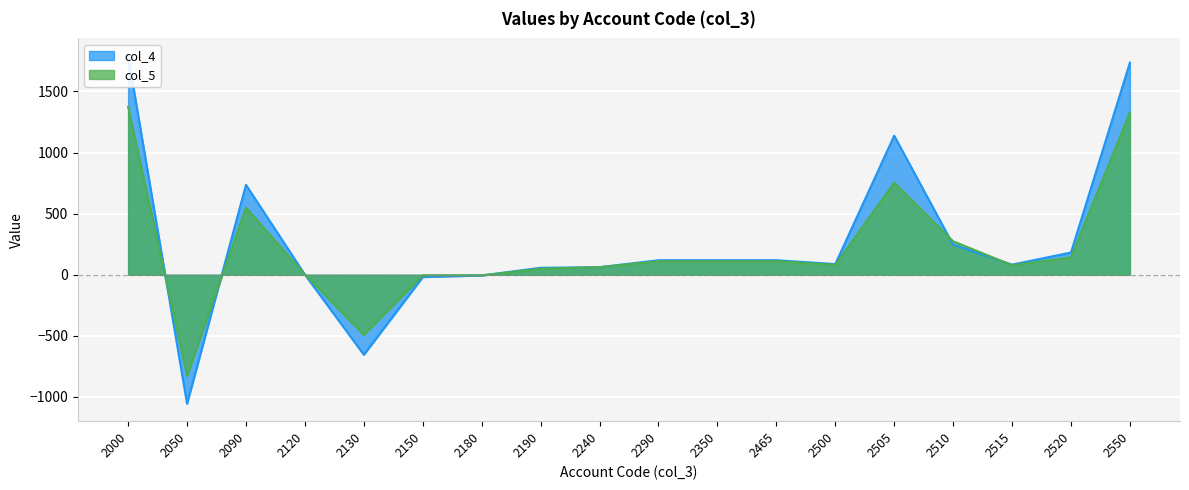

What is the value of the col_5 point at the 1st from the left?

1375